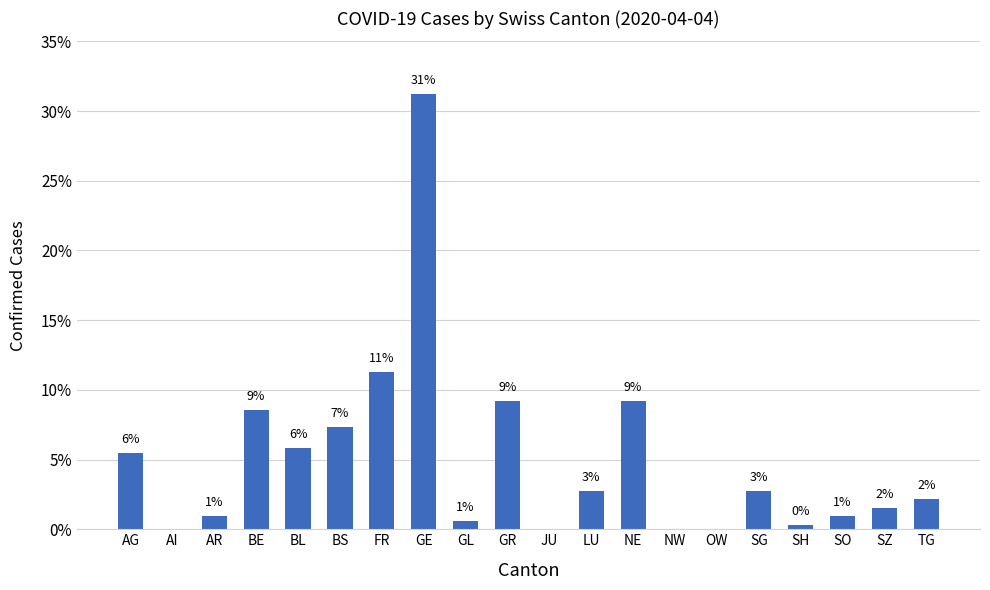

What is the sum of all values?

100.0